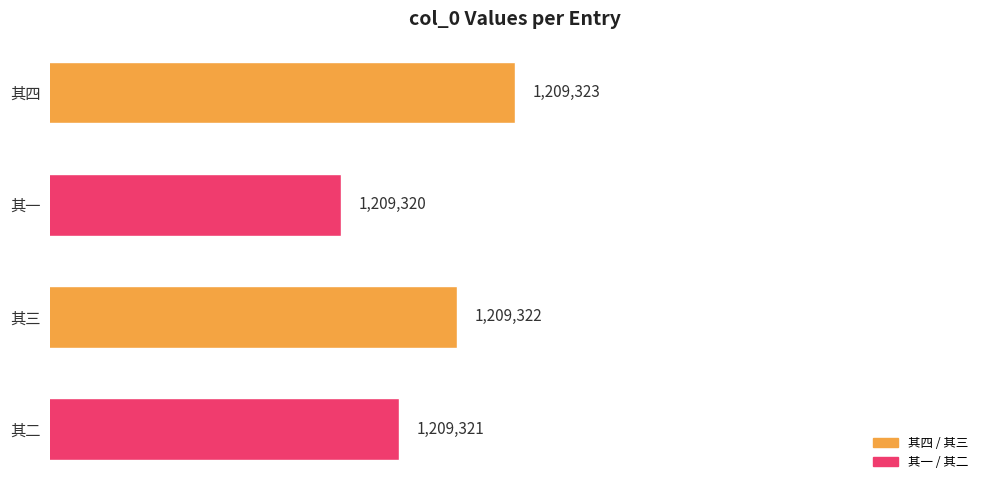

The chart shows a value of 501669 at 其一. True or false?

False